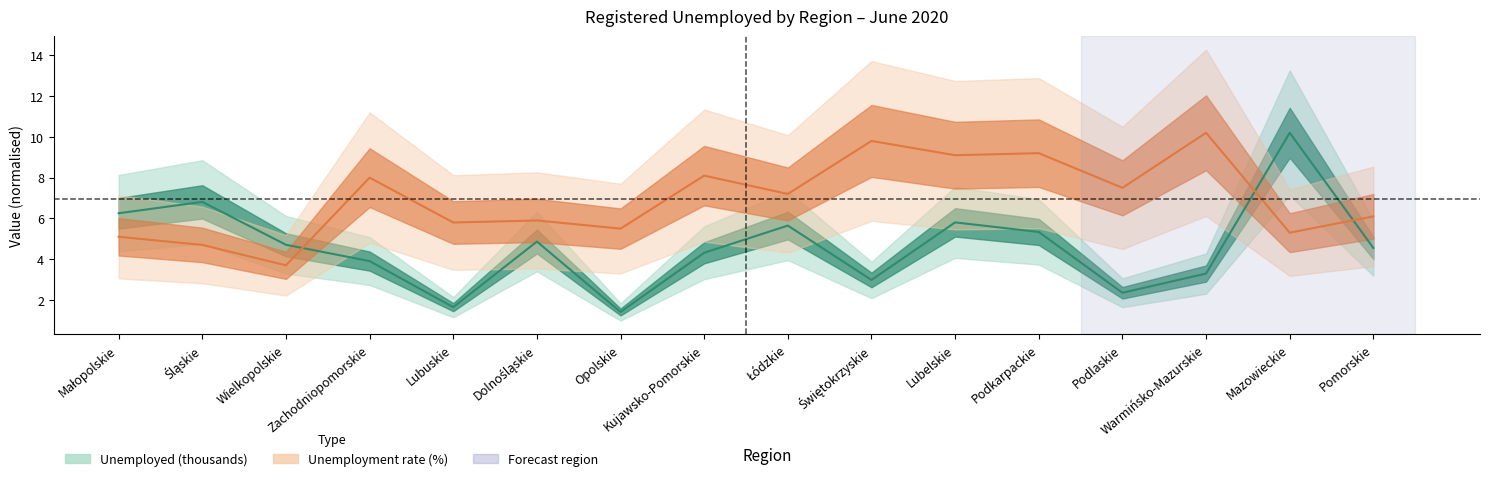

At which label does Unemployed (thousands) reach its peak?

Mazowieckie